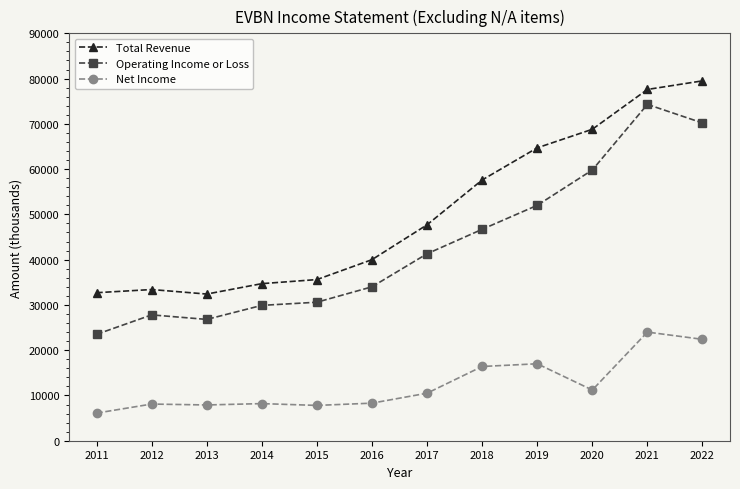

True or false: Net Income has more than 2 points higher than both neighbors.

True